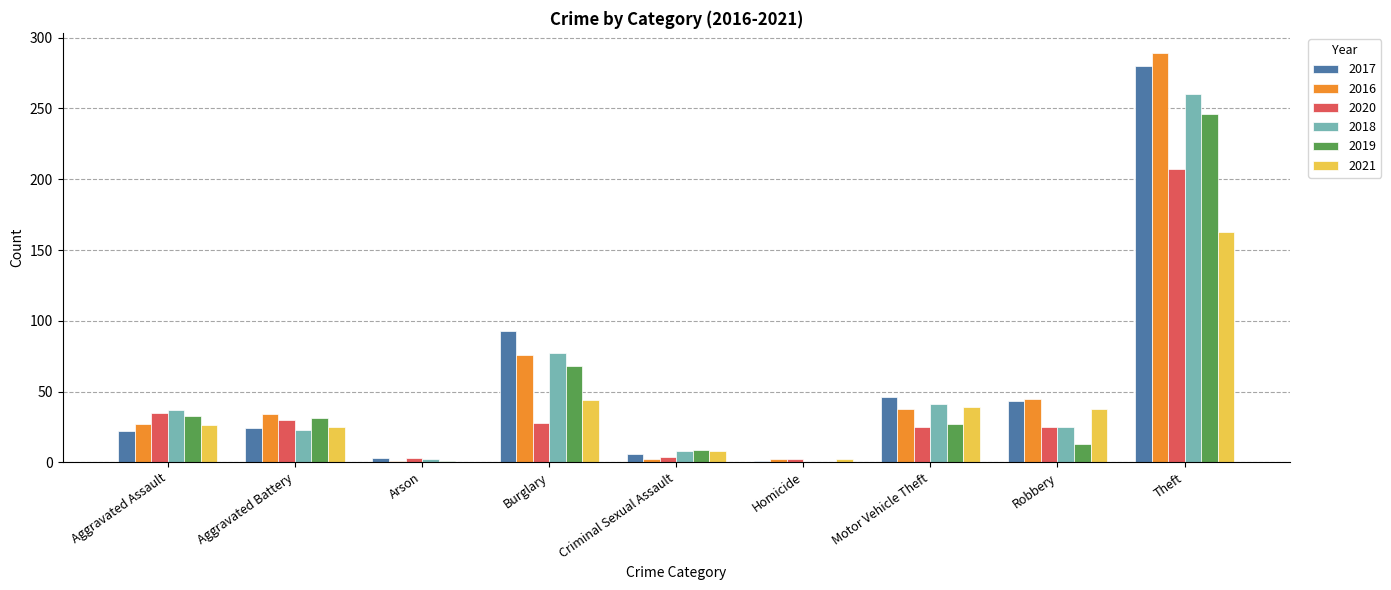

What is the maximum value for 2016?

289